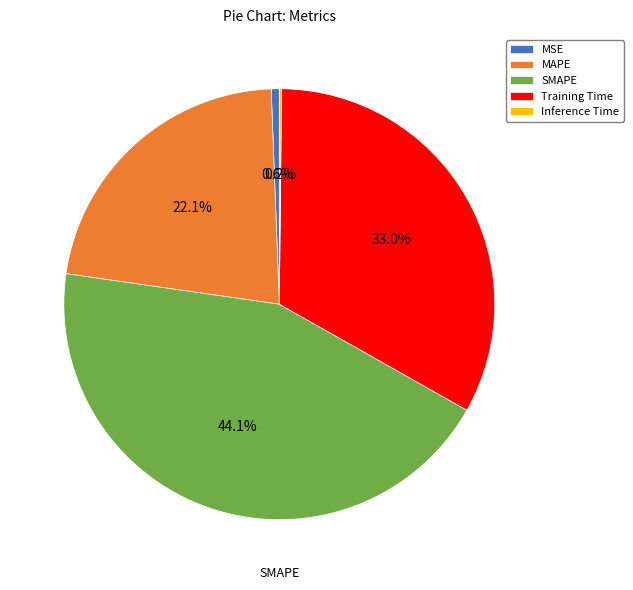

To the nearest percent, what is the average slice percentage?

20%